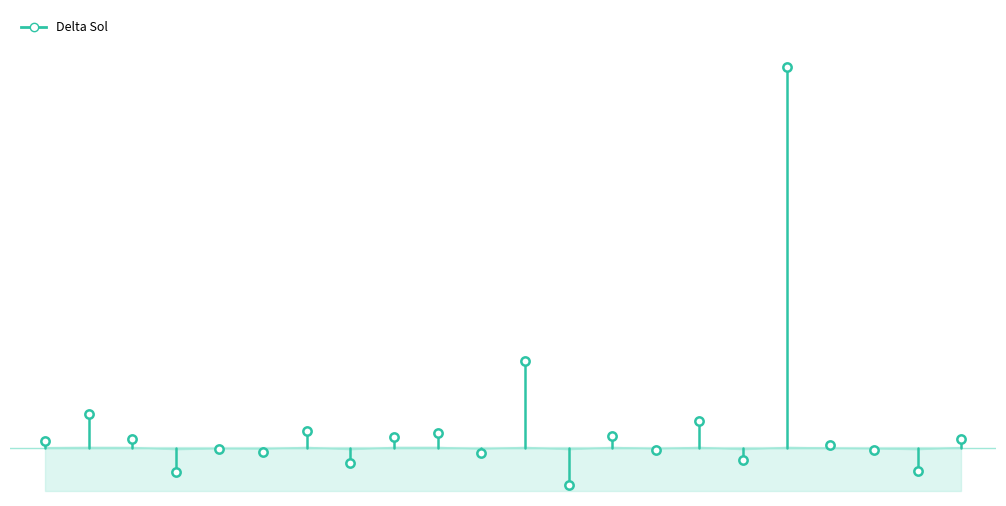

What is the sum of all values?

0.3